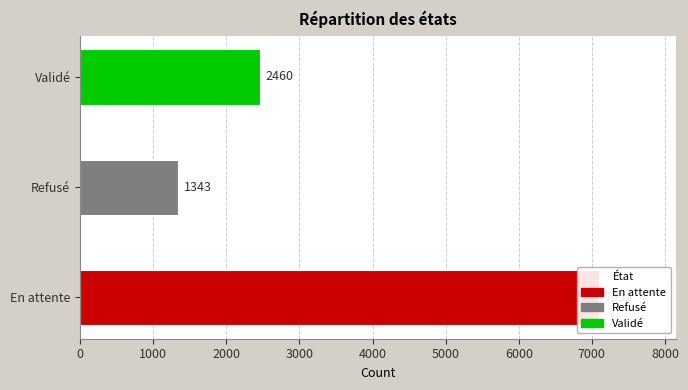

Does the chart contain stacked bars?

No